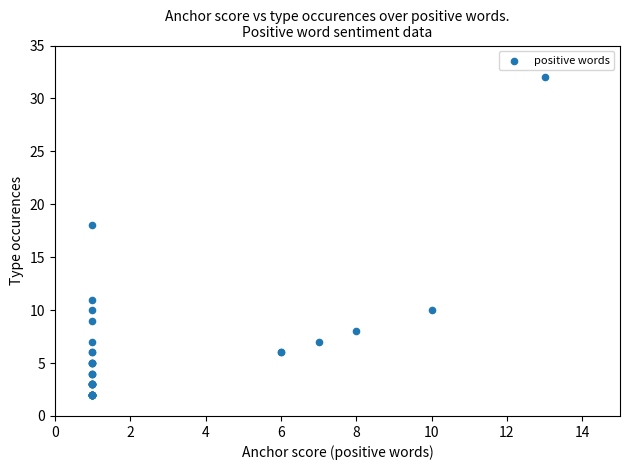

What Y value in the scatter plot is closest to 17?

18